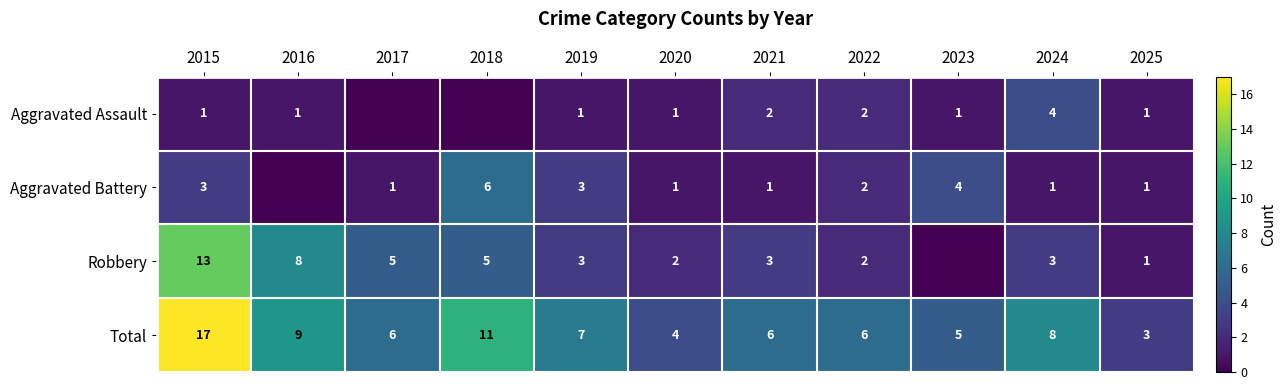

How many data points does each series have?

11